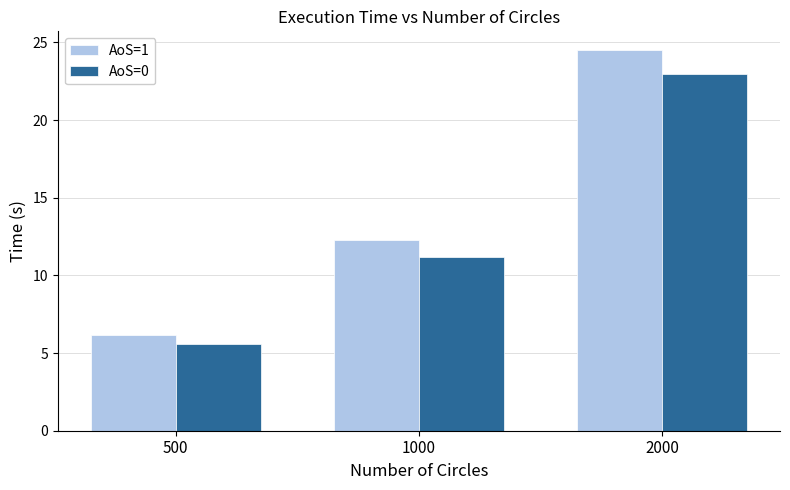

At which label does AoS=0 reach its minimum?

500